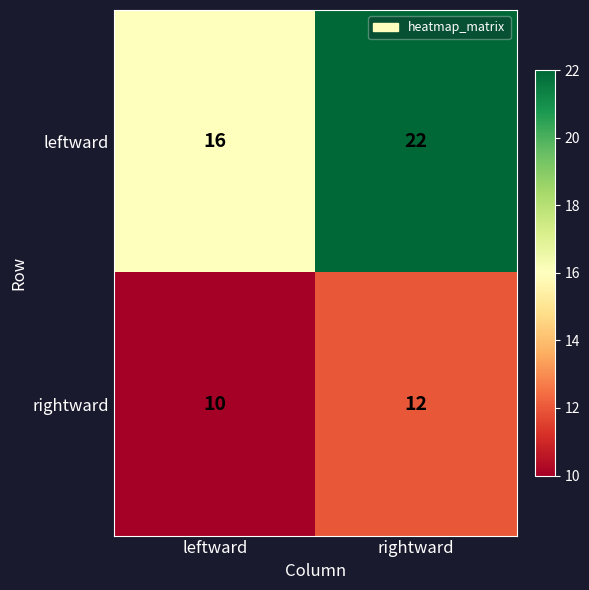

What is the sum of all rightward values?

22